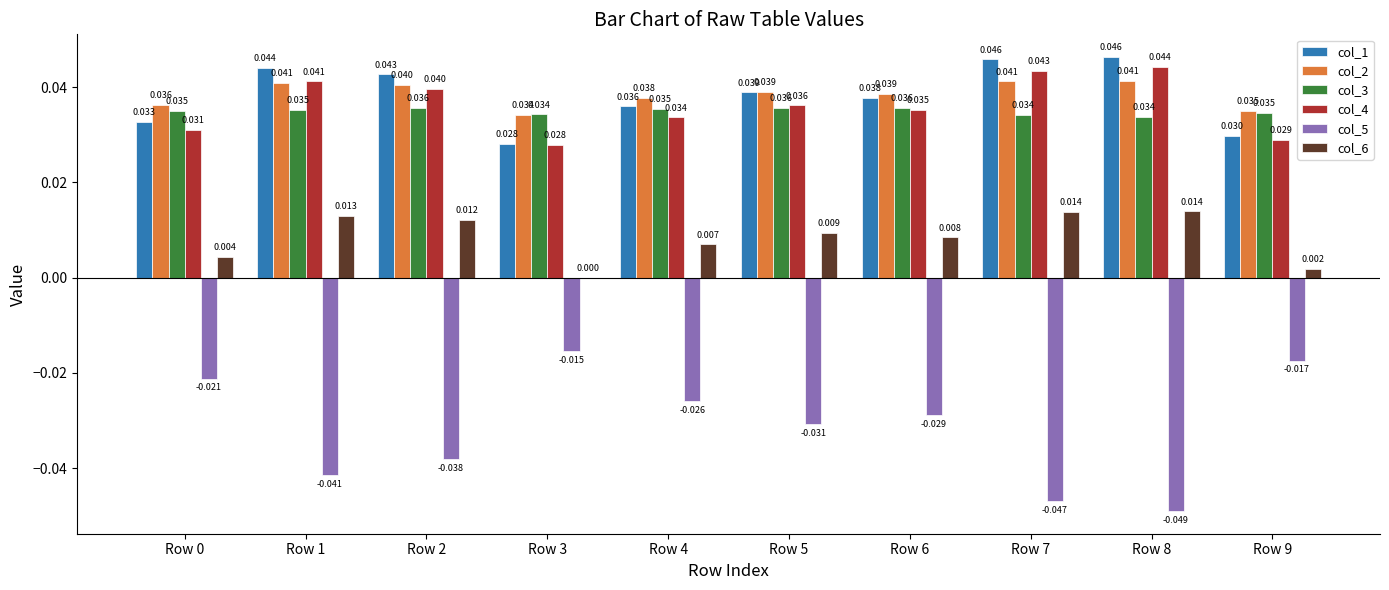

What is the sum of all col_3 values?

0.3